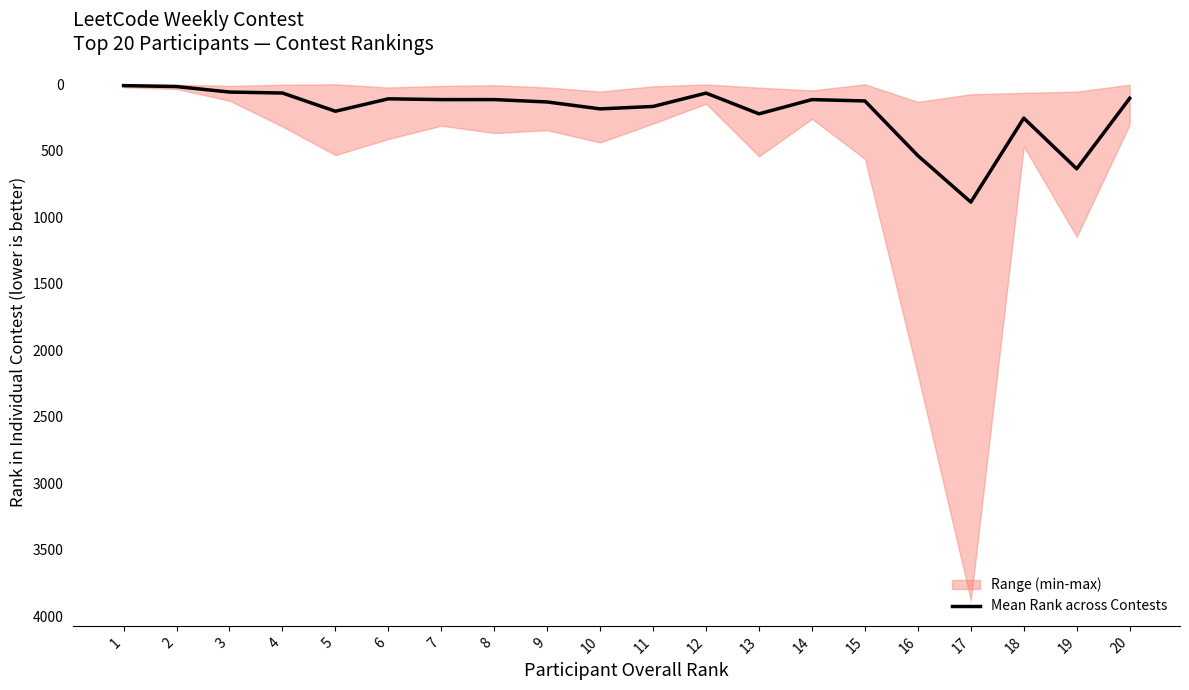

Between 3 and 1, which is larger?

3